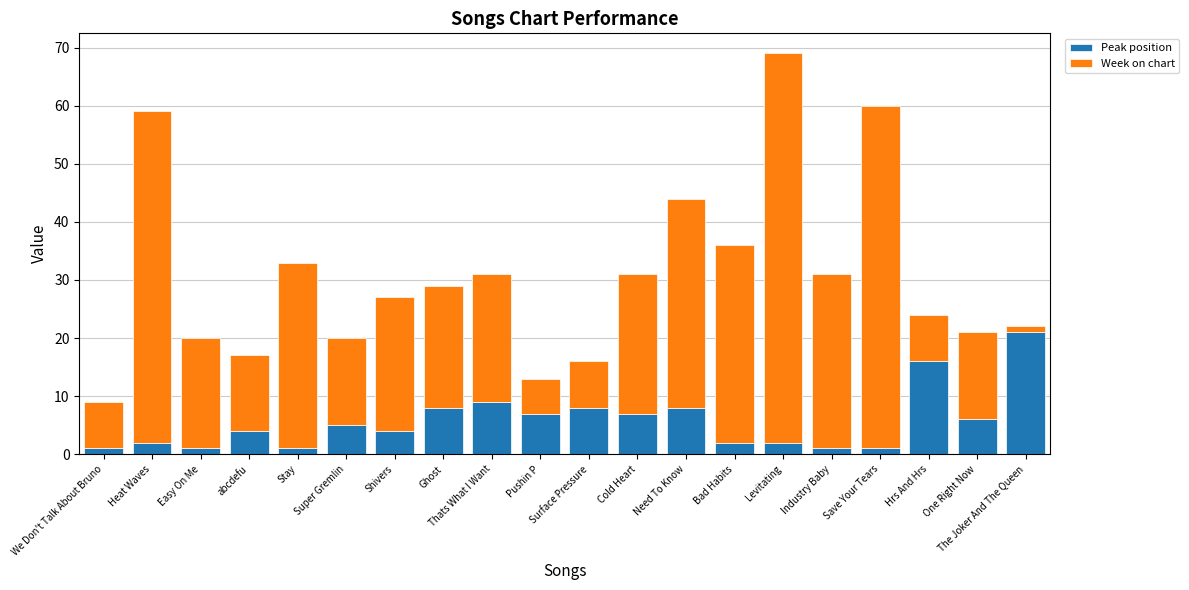

How many bars are there in total?

20